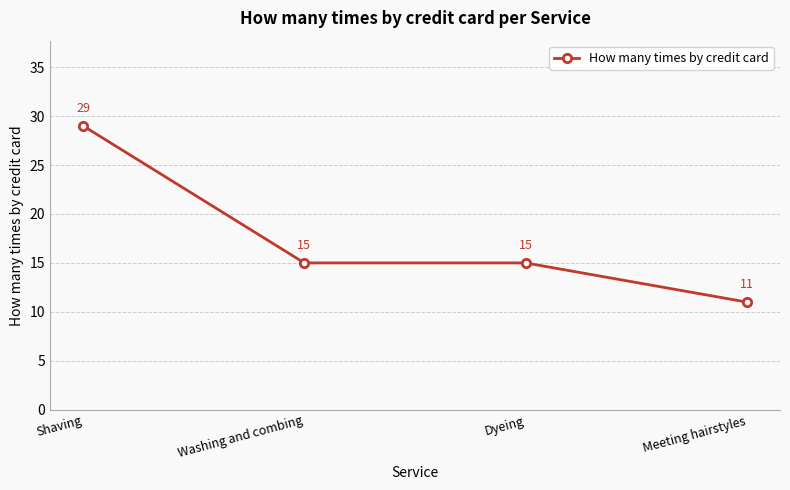

True or false: the data has more than 1 interior local peaks.

False